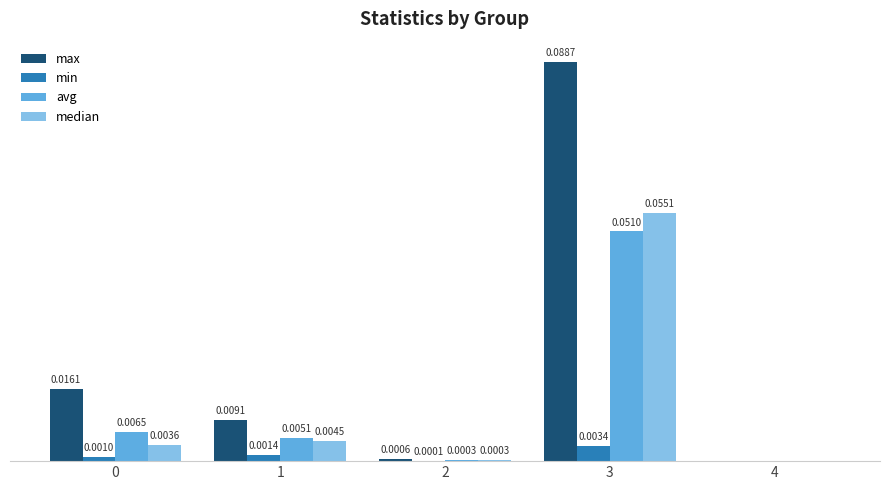

Is the value of median at 0 greater than the value of min at 0?

Yes